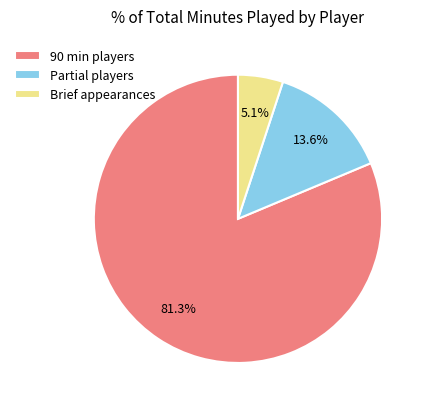

Which has a higher value, Brief appearances or 90 min players?

90 min players